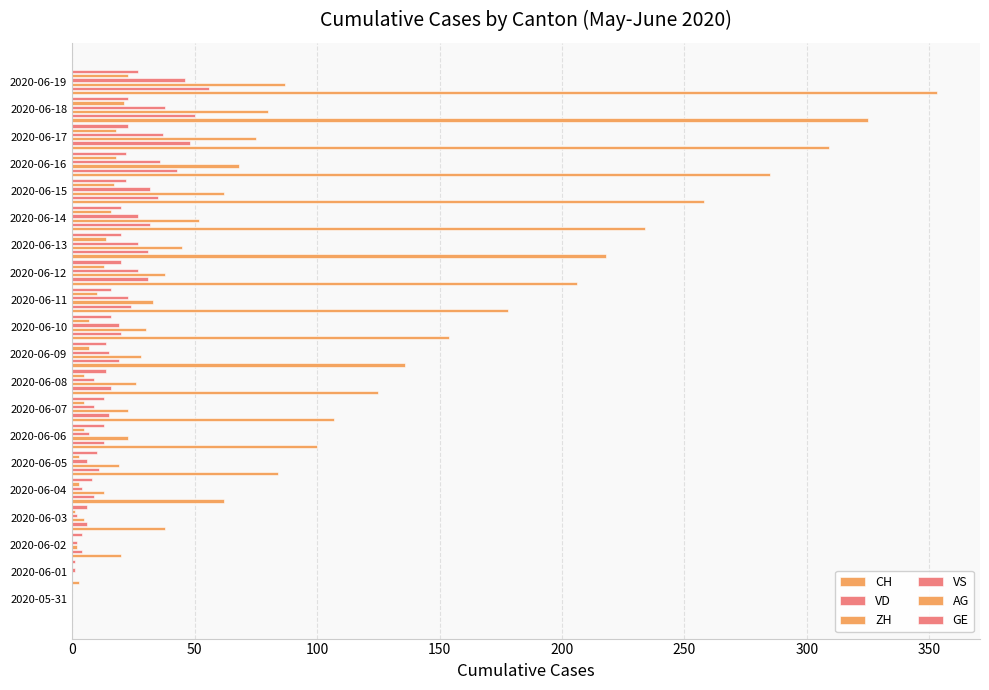

What is the difference between the maximum and second lowest values in the VS series?

45